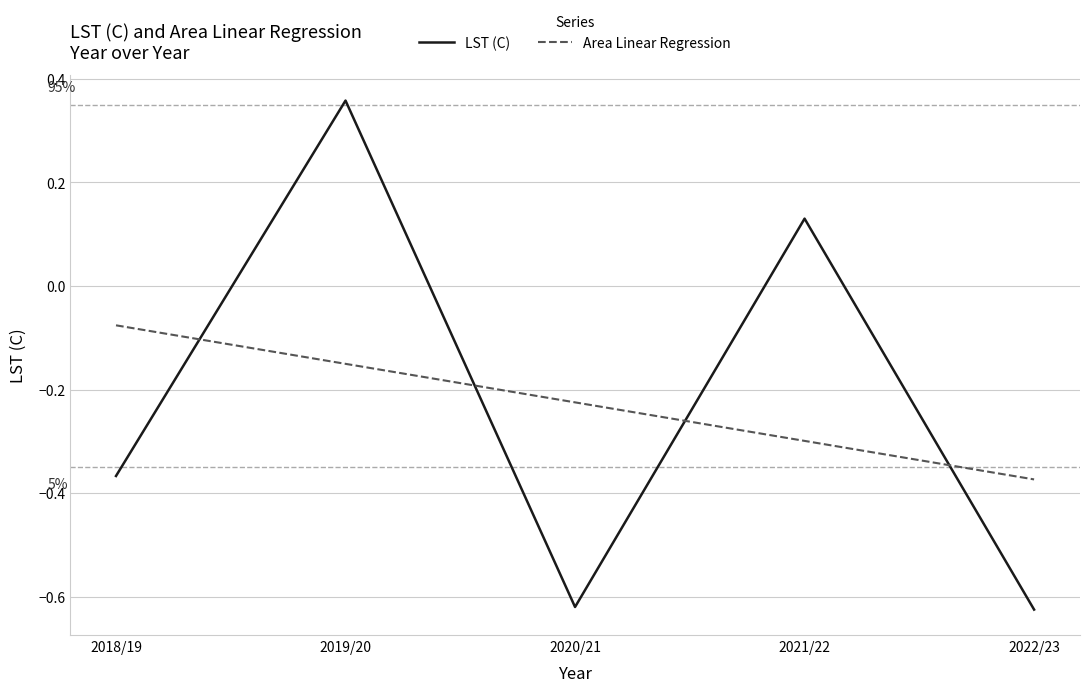

Which series ends up on top after the final intersection of LST (C) and Area Linear Regression?

Area Linear Regression